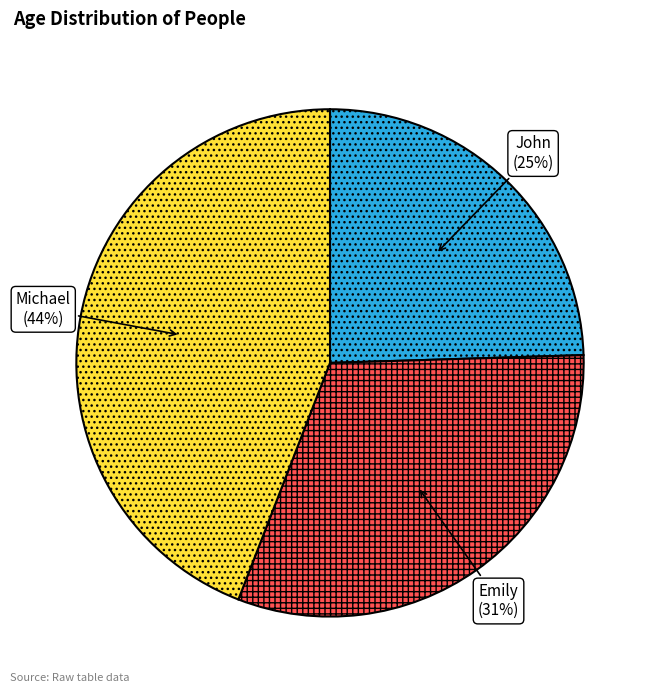

To the nearest percent, what is the combined percentage of Emily and Michael?

75%